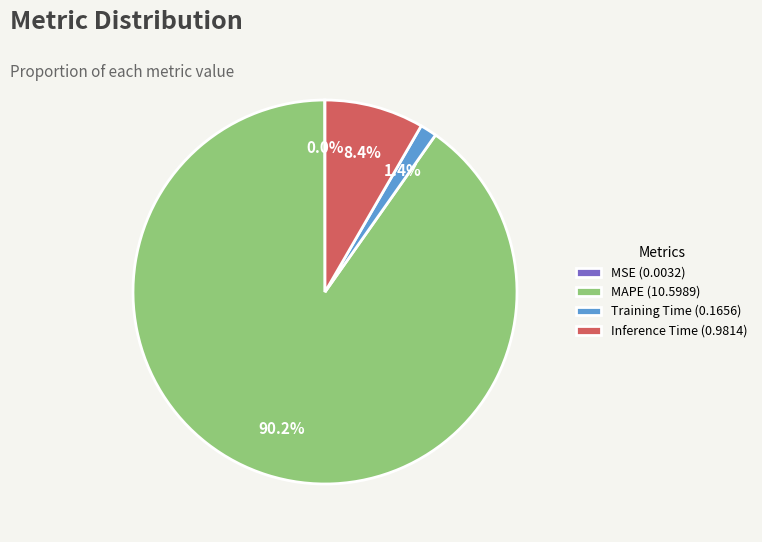

Which category accounts for the majority?

MAPE (10.5989)